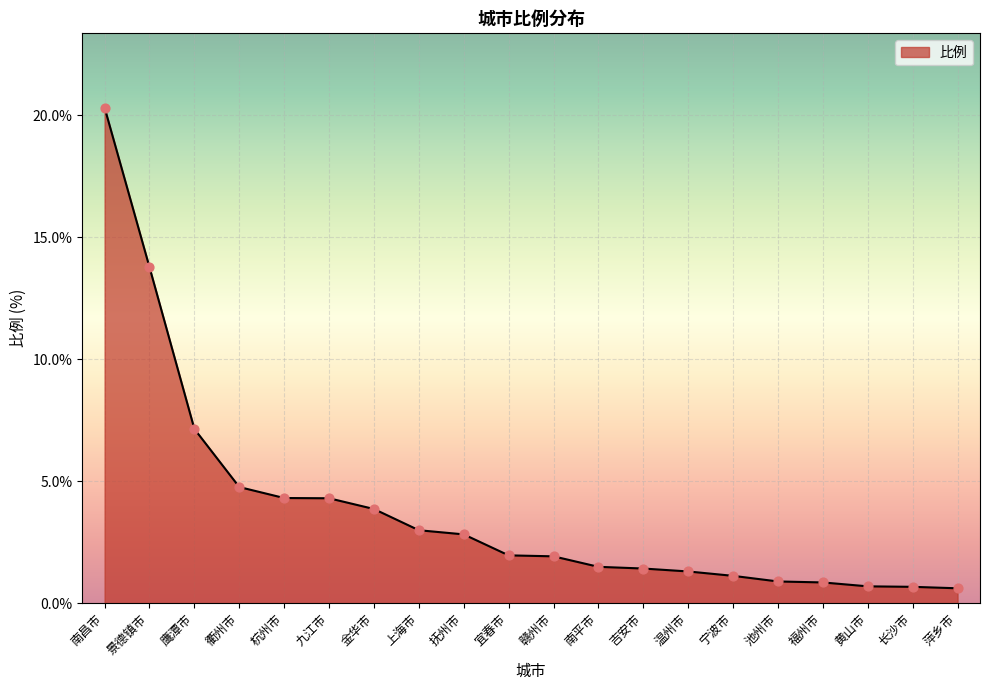

Between 福州市 and 上海市, which is larger?

上海市